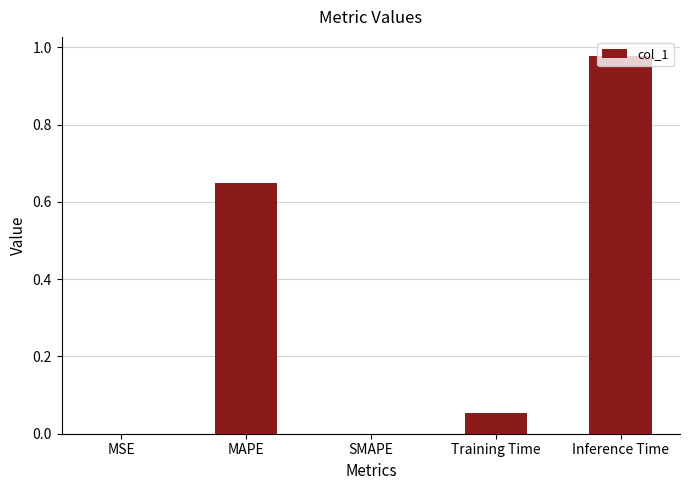

What is the sum of all values?

1.7